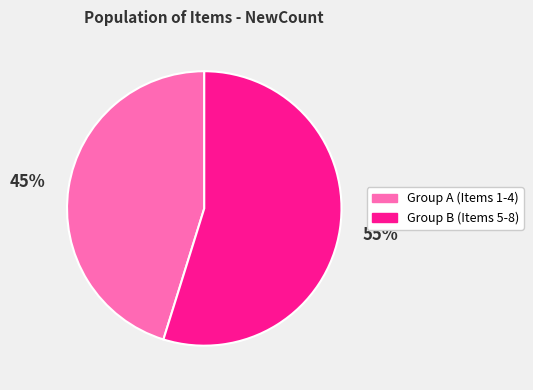

To the nearest percent, what is the average slice percentage?

50%